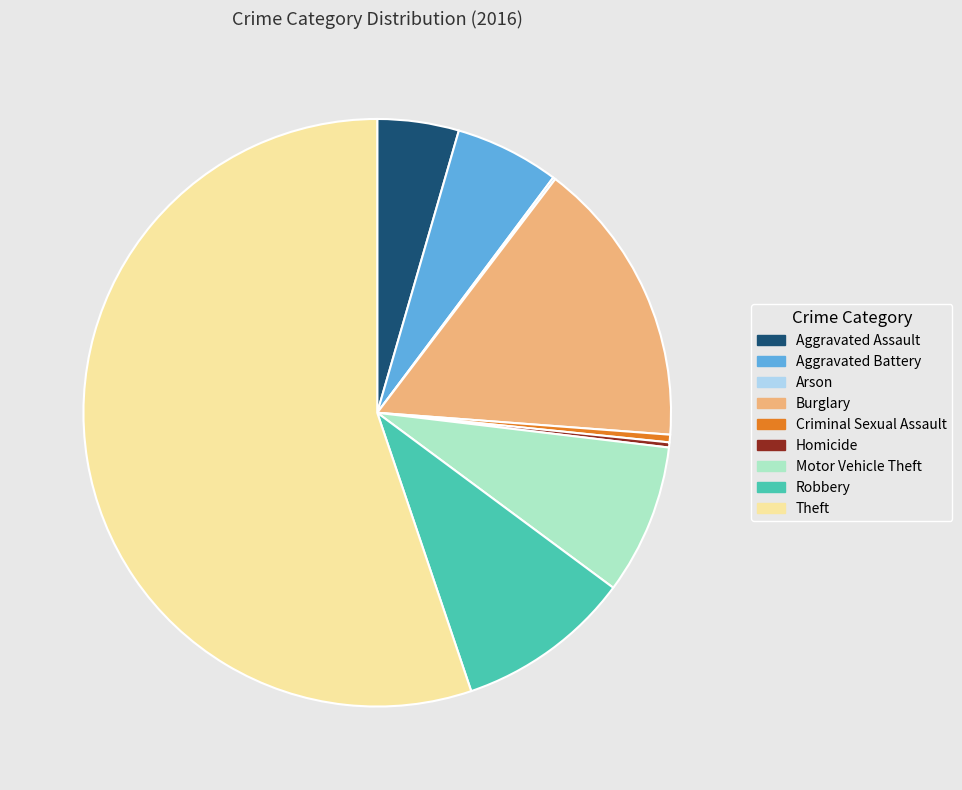

Does Theft account for over 50% of the chart?

Yes